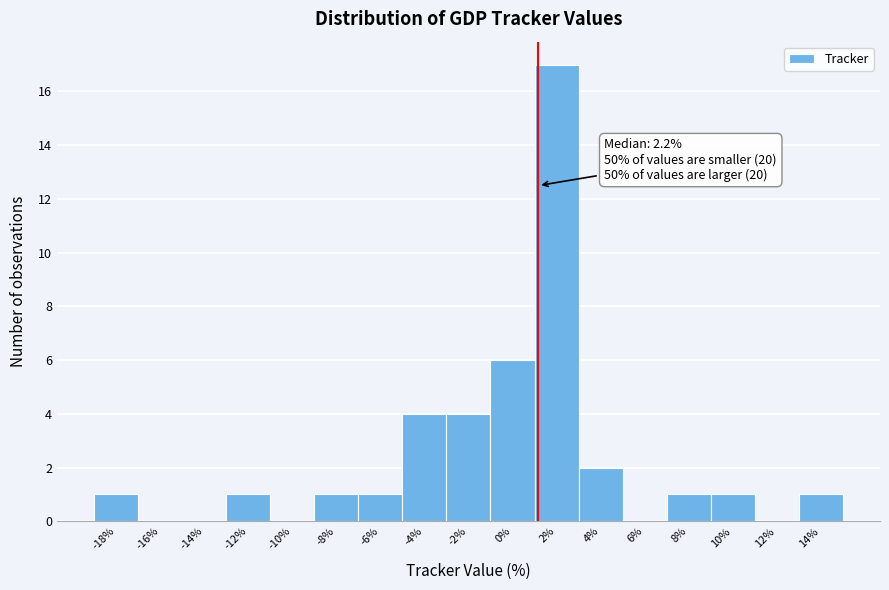

Reading left to right, extract all data points from this chart.

-18%=1	-16%=0	-14%=0	-12%=1	-10%=0	-8%=1	-6%=1	-4%=4	-2%=4	0%=6	2%=17	4%=2	6%=0	8%=1	10%=1	12%=0	14%=1